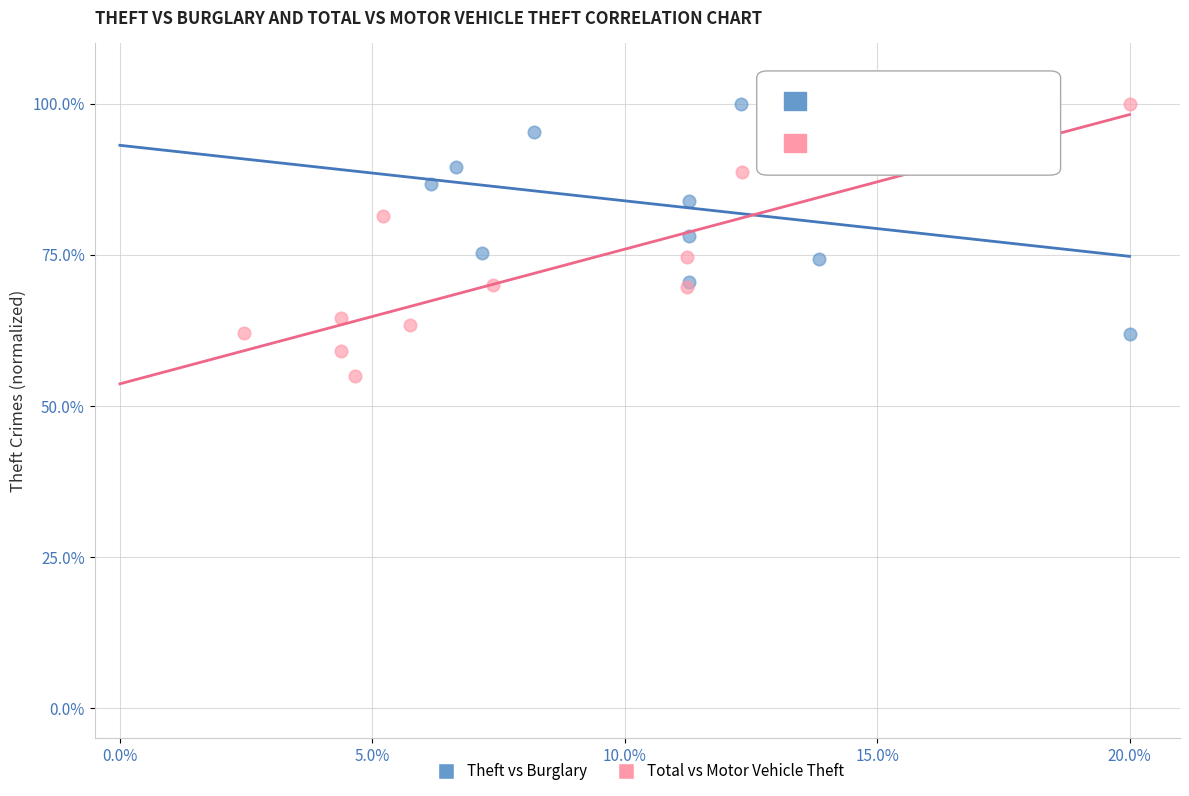

Which series reaches the minimum Y coordinate?

Total vs Motor Vehicle Theft